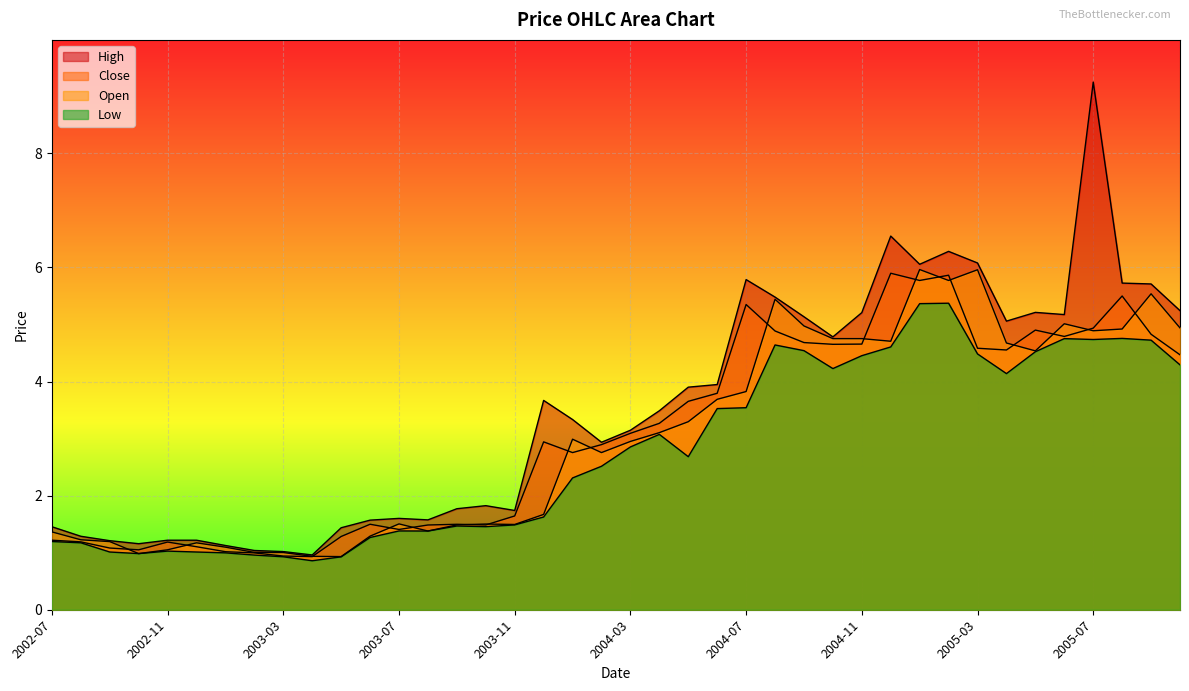

Which has a higher value, 2004-04 or 2005-07?

2005-07